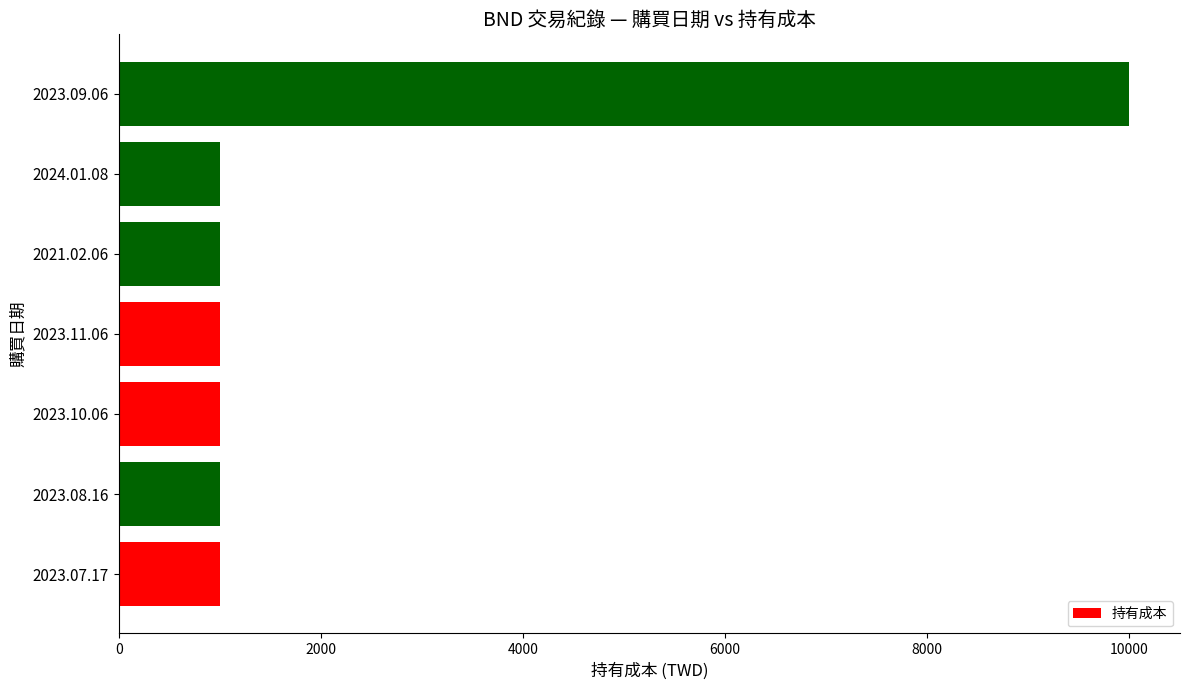

What is the ratio of the value at 2023.09.06 to the value at 2023.08.16?

10.0